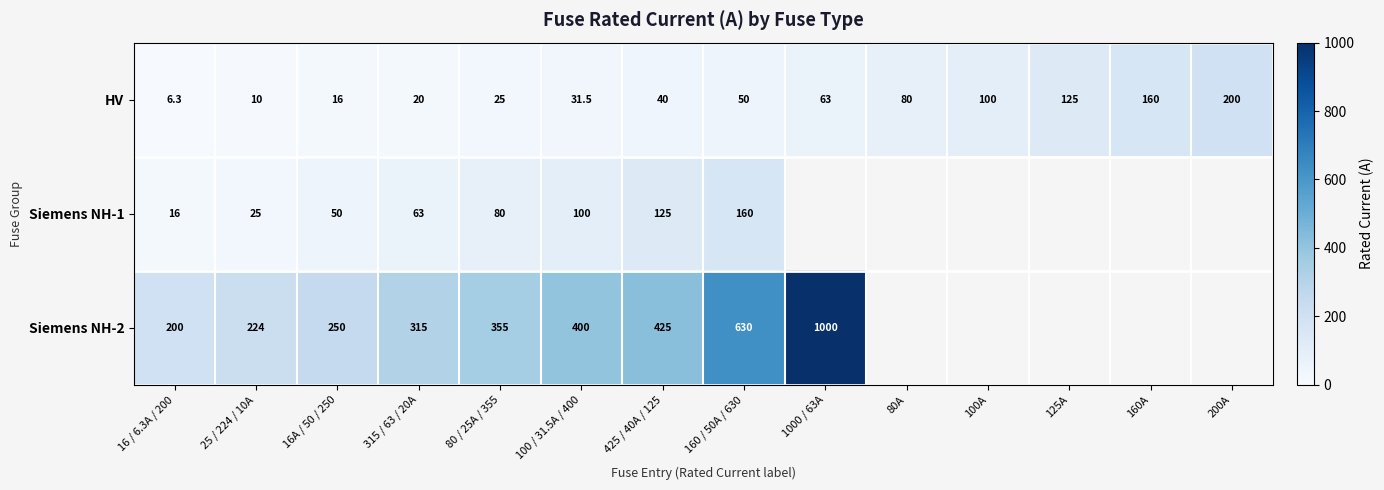

What is the total value across all series at 160 / 50A / 630?

840.0